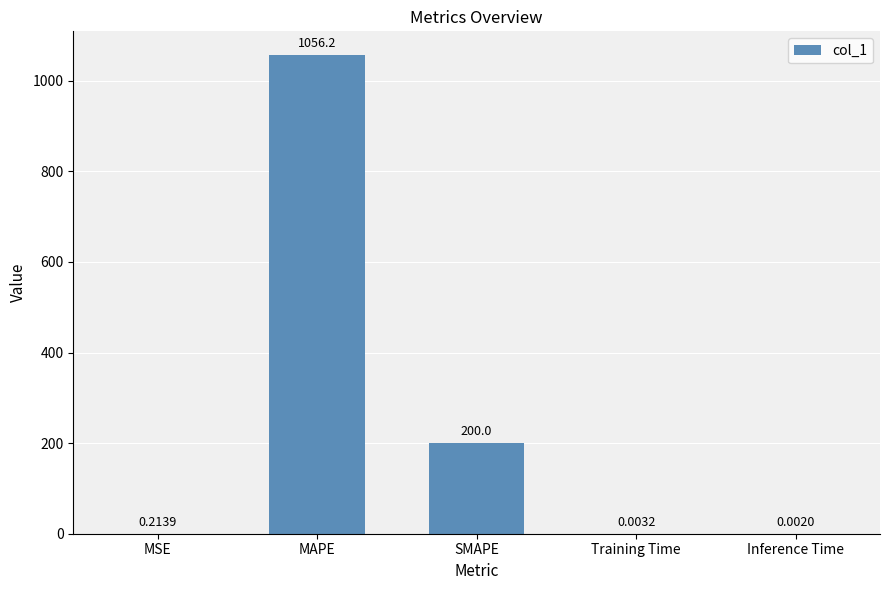

Are the bars horizontal?

No